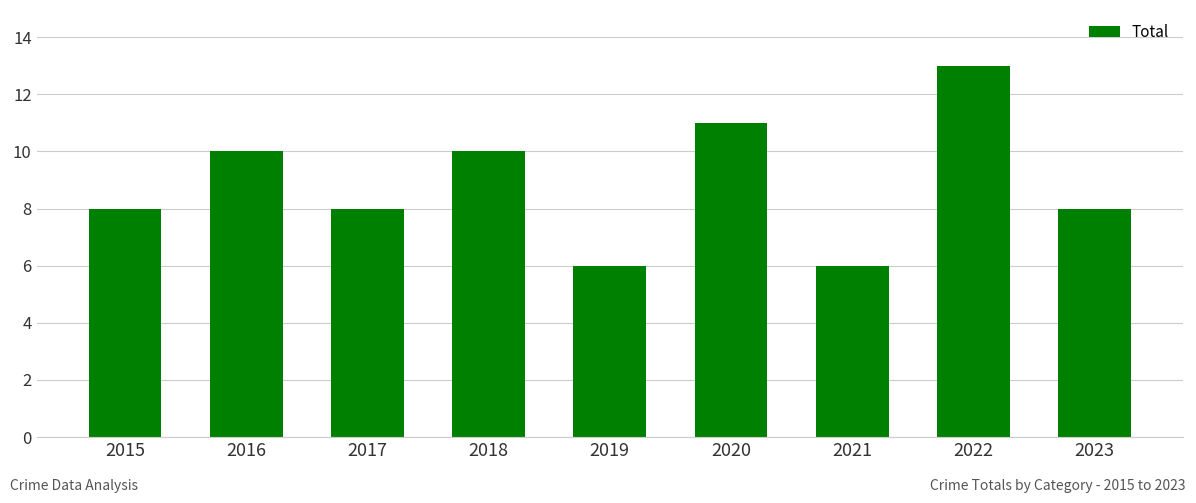

Between 2017 and 2019, which is larger?

2017